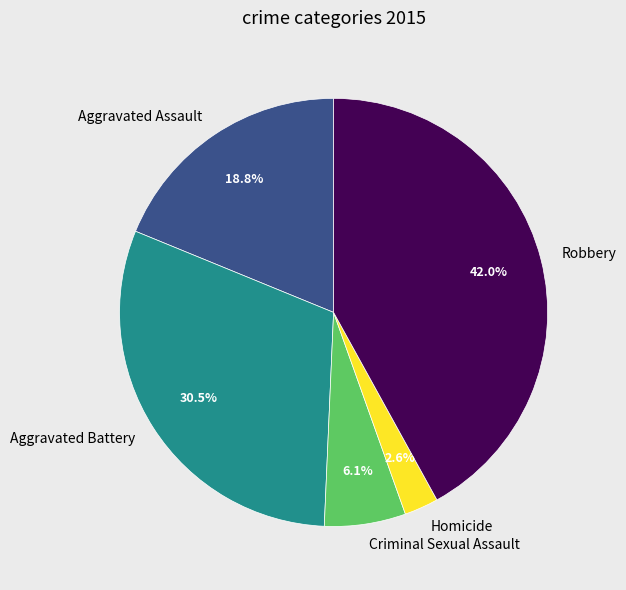

Which slice is the smallest?

Homicide